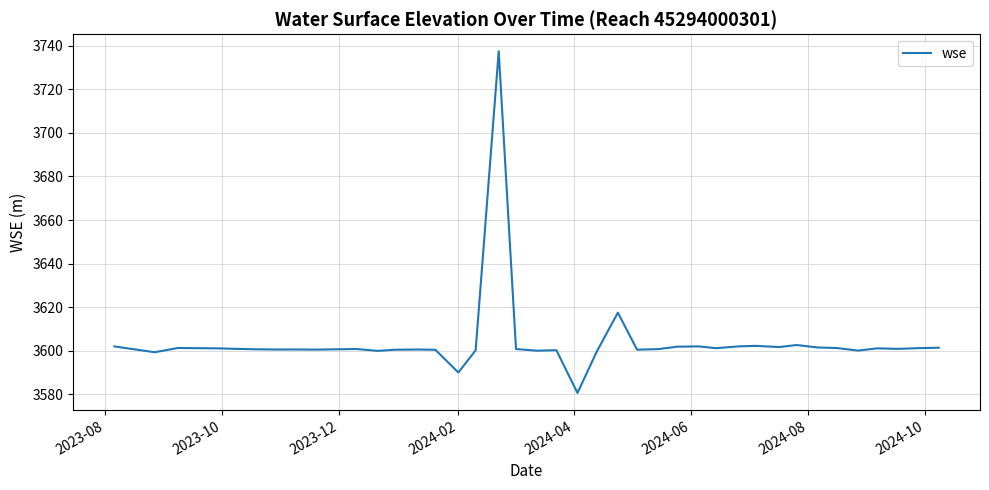

What is the minimum value shown in the chart?

3580.7